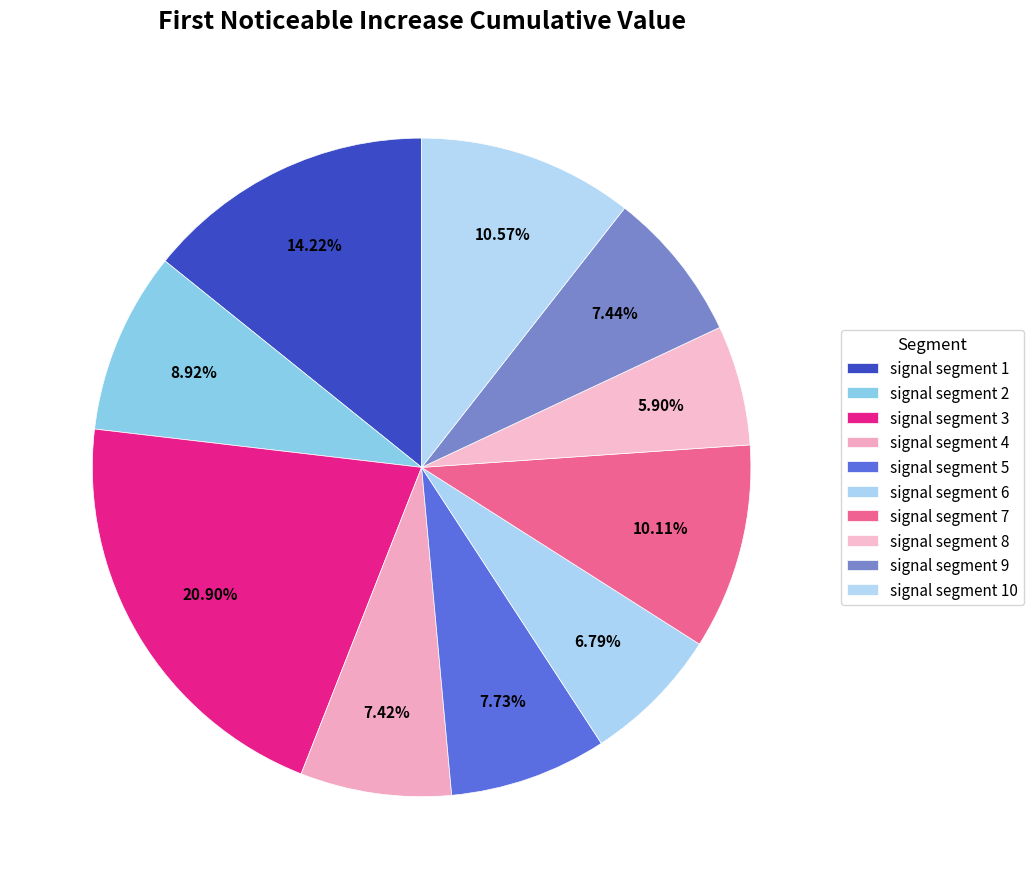

Does signal segment 2 account for over 50% of the chart?

No